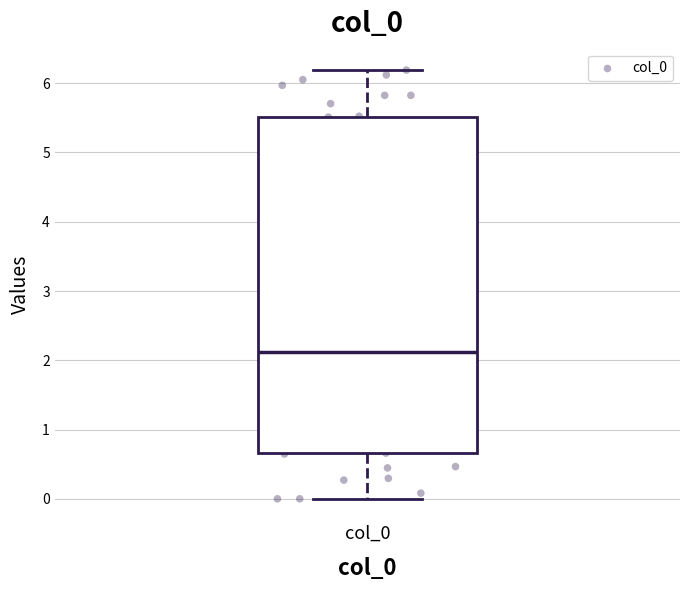

Read this box plot against the y-axis: the position of the median line, the range covered by the box, and the ends of both whiskers. The values are not printed on the chart, so give them approximately, as read against the axis.

median 2.1, box 0.7 to 5.5, whiskers 0.0 to 6.2